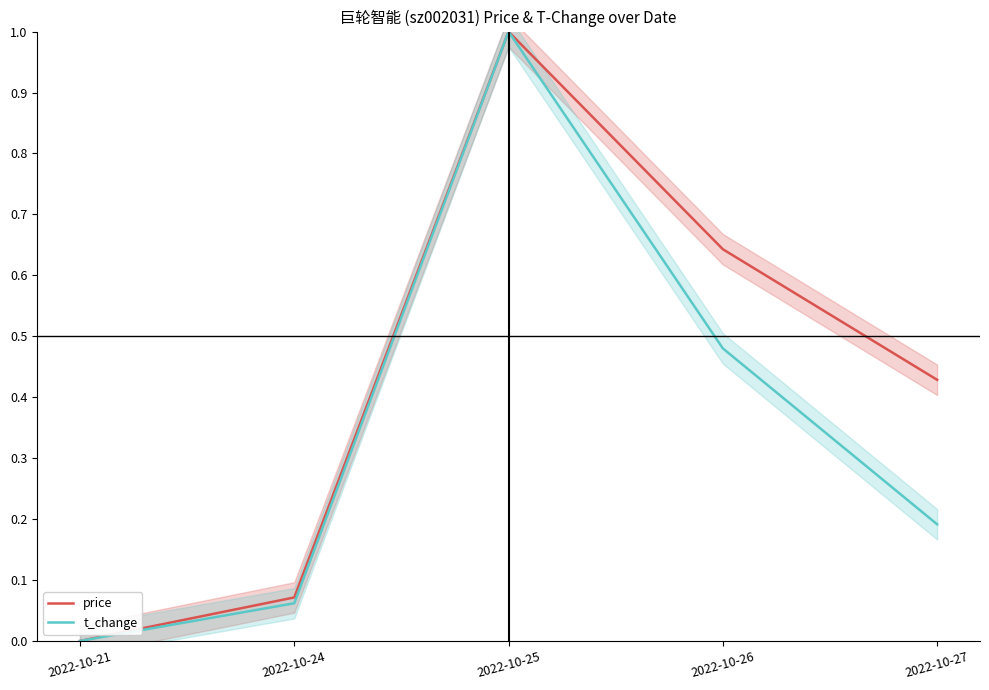

What is the difference between the maximum and minimum values in the price series?

1.0